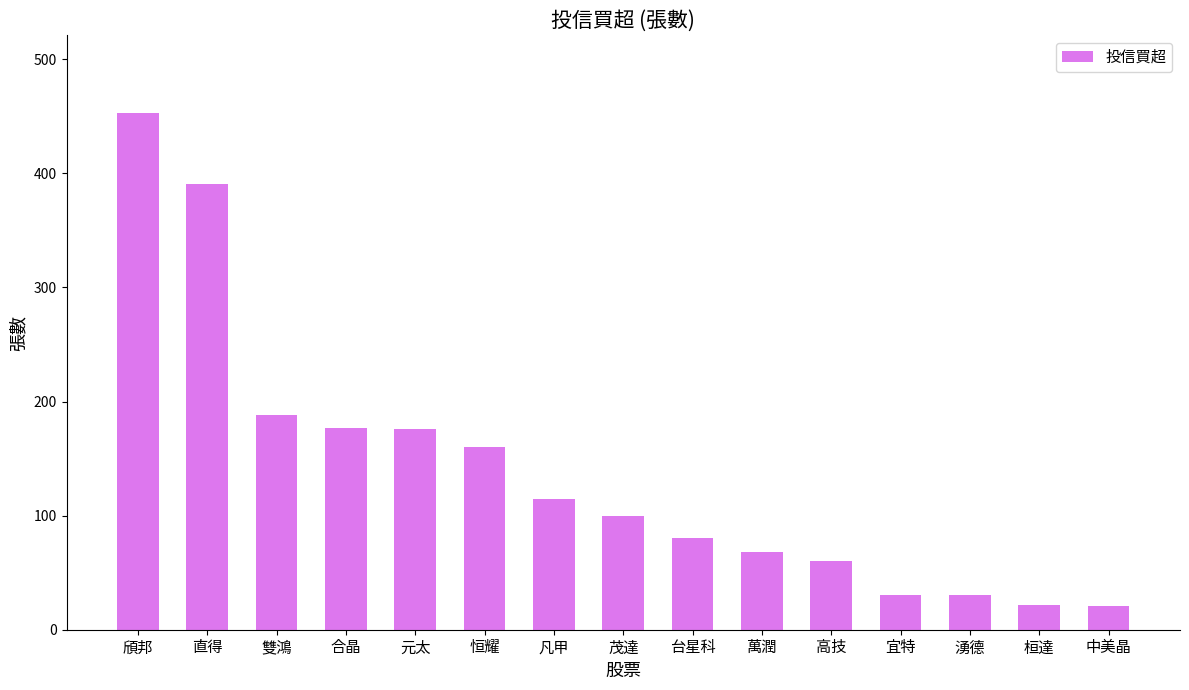

What is the difference between the second highest and second lowest values?

369